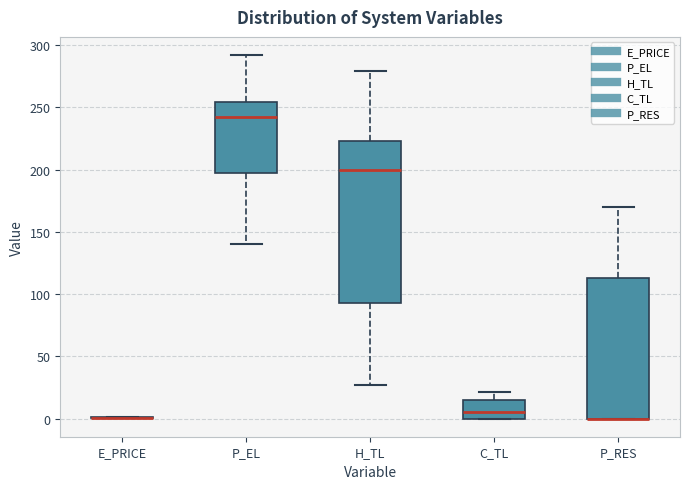

Where is the upper edge of the box for P_RES on the y-axis? The values are not printed on the chart, so give them approximately, as read against the axis.

115